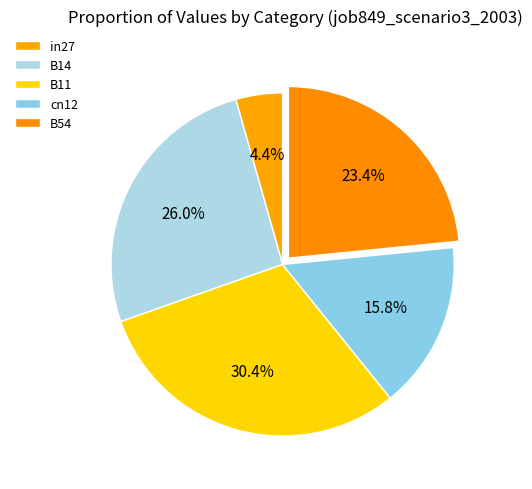

How many slices are in this pie chart?

5